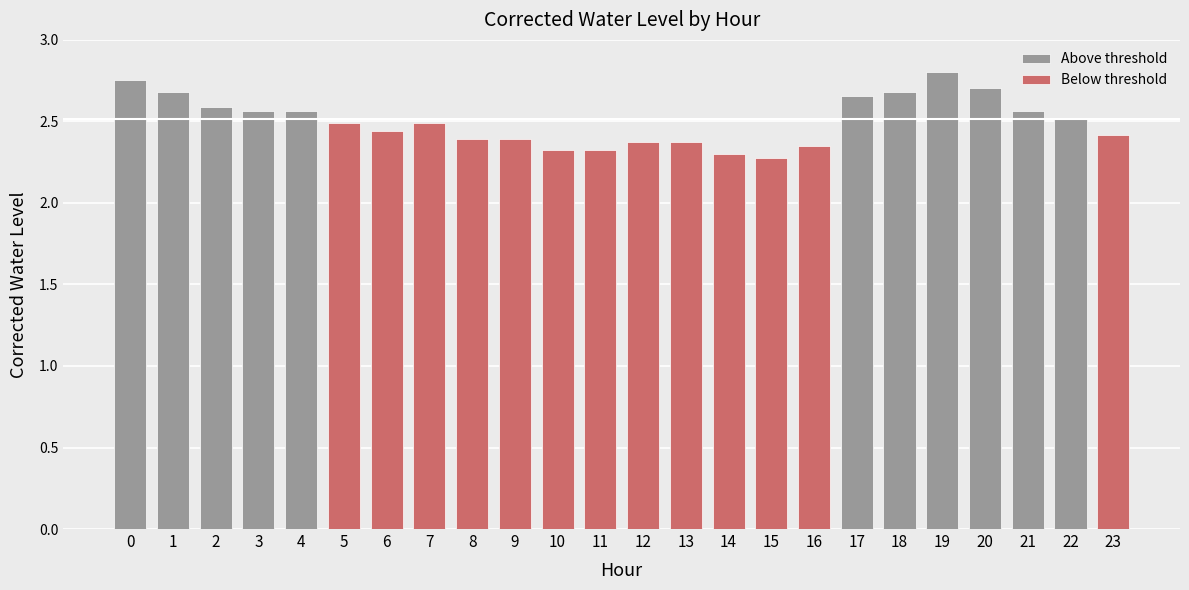

Reading left to right, what are all the values shown in this chart?

0=2.8	1=2.7	2=2.6	3=2.6	4=2.6	5=2.5	6=2.4	7=2.5	8=2.4	9=2.4	10=2.3	11=2.3	12=2.4	13=2.4	14=2.3	15=2.3	16=2.3	17=2.7	18=2.7	19=2.8	20=2.7	21=2.6	22=2.5	23=2.4